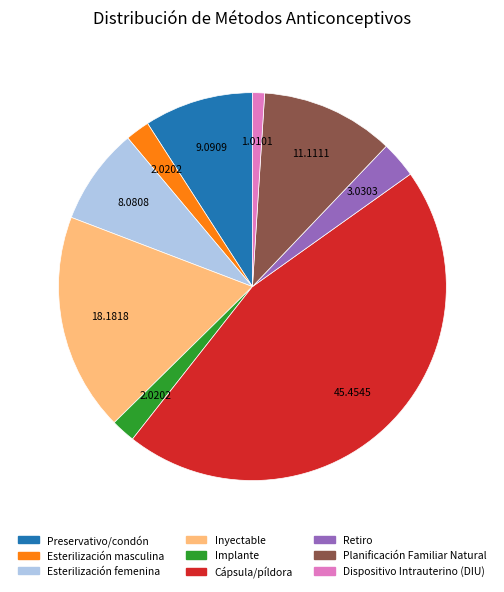

Is the sum of Inyectable and Retiro greater than half?

No